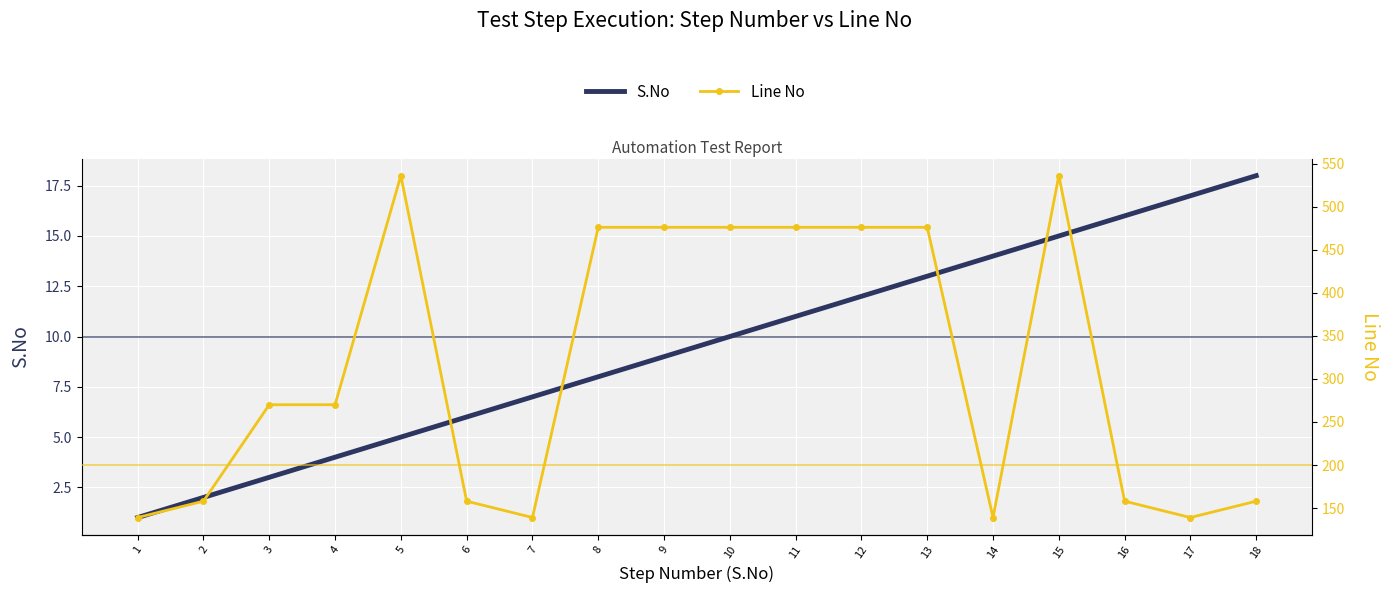

At how many categories does at least one series exceed 85?

18